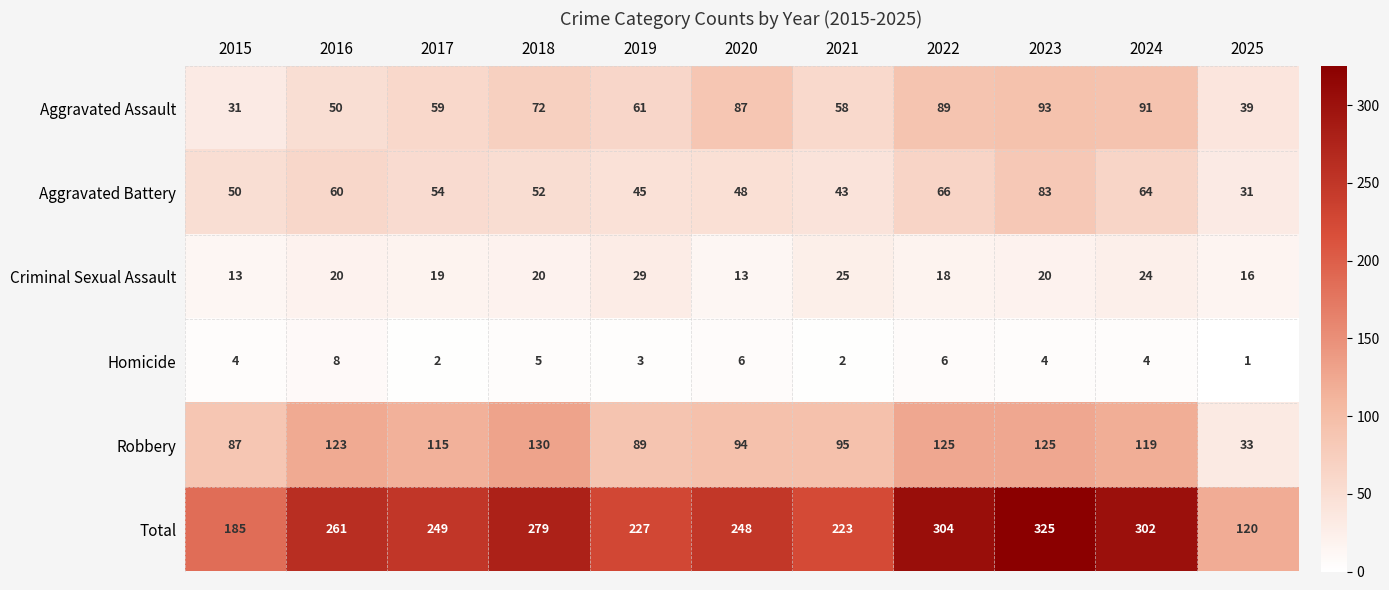

What is the sum of all Homicide values?

45